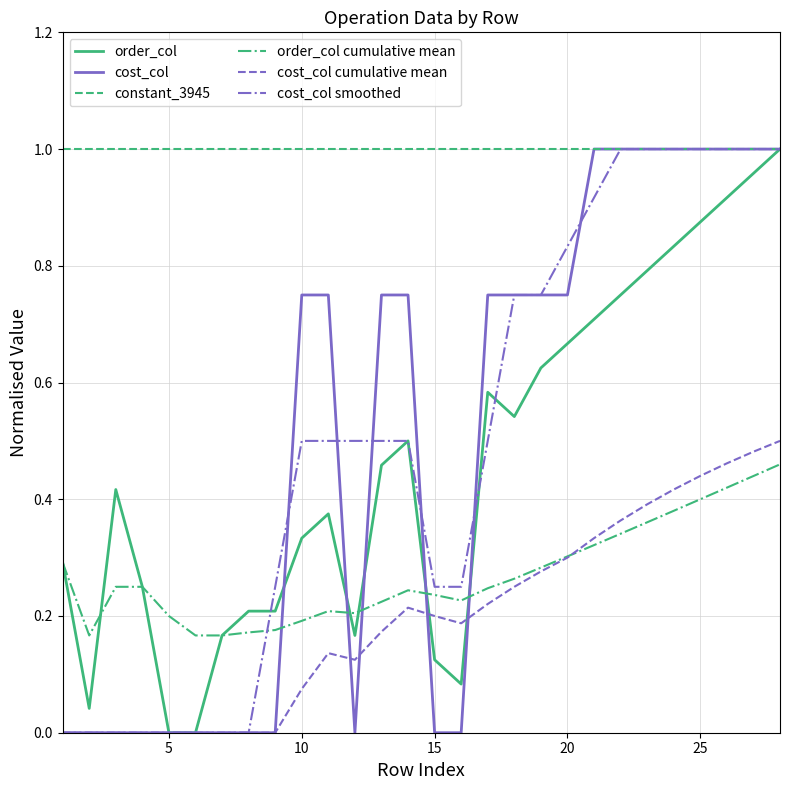

What is the difference between the maximum and minimum values in the cost_col smoothed series?

1.0